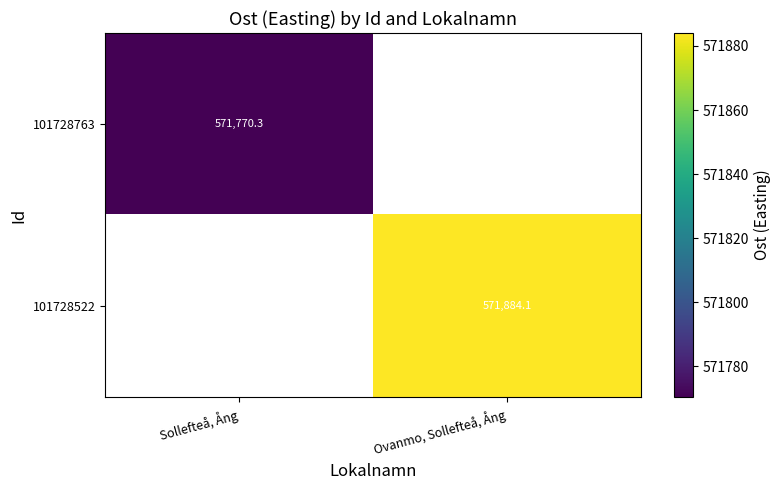

Which series has the widest spread of values?

101728763